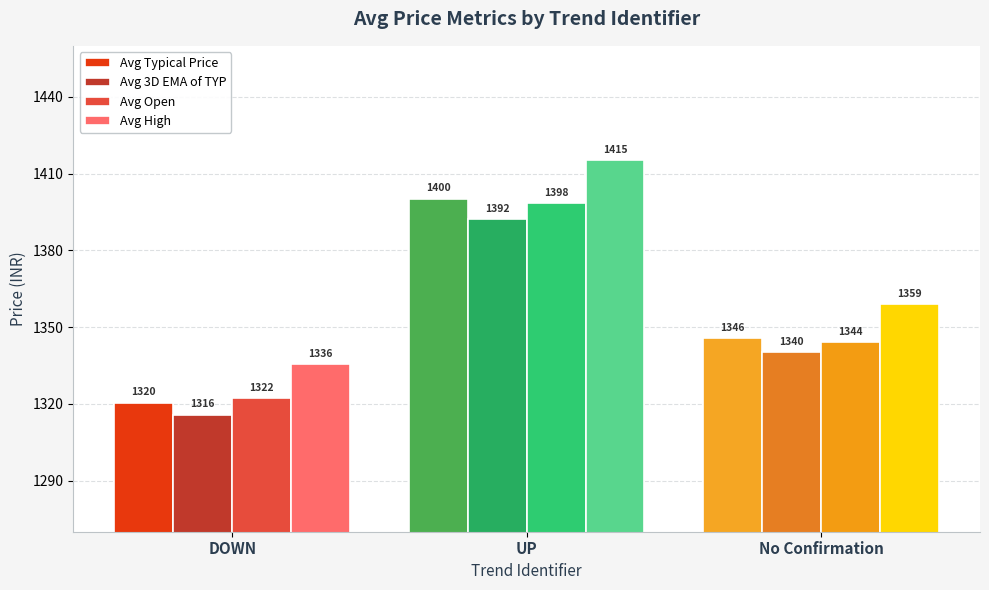

Which series changed the most between DOWN and No Confirmation?

Avg Typical Price